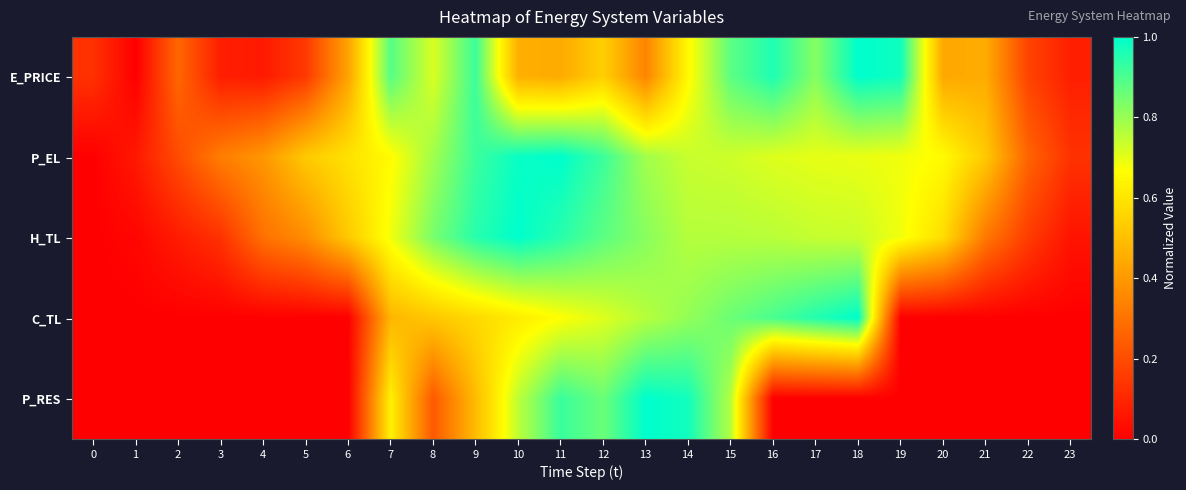

What is the maximum value shown in the chart?

1.0